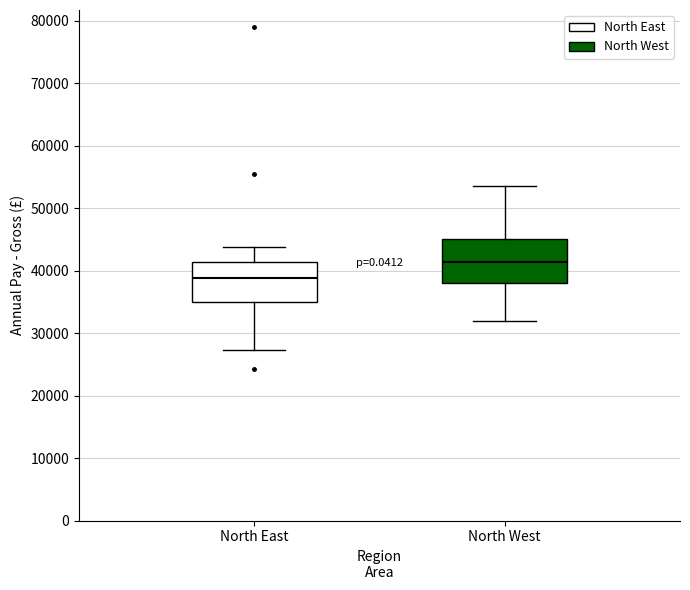

Where does the lower whisker of the box for North East end on the y-axis? The values are not printed on the chart, so give them approximately, as read against the axis.

27000